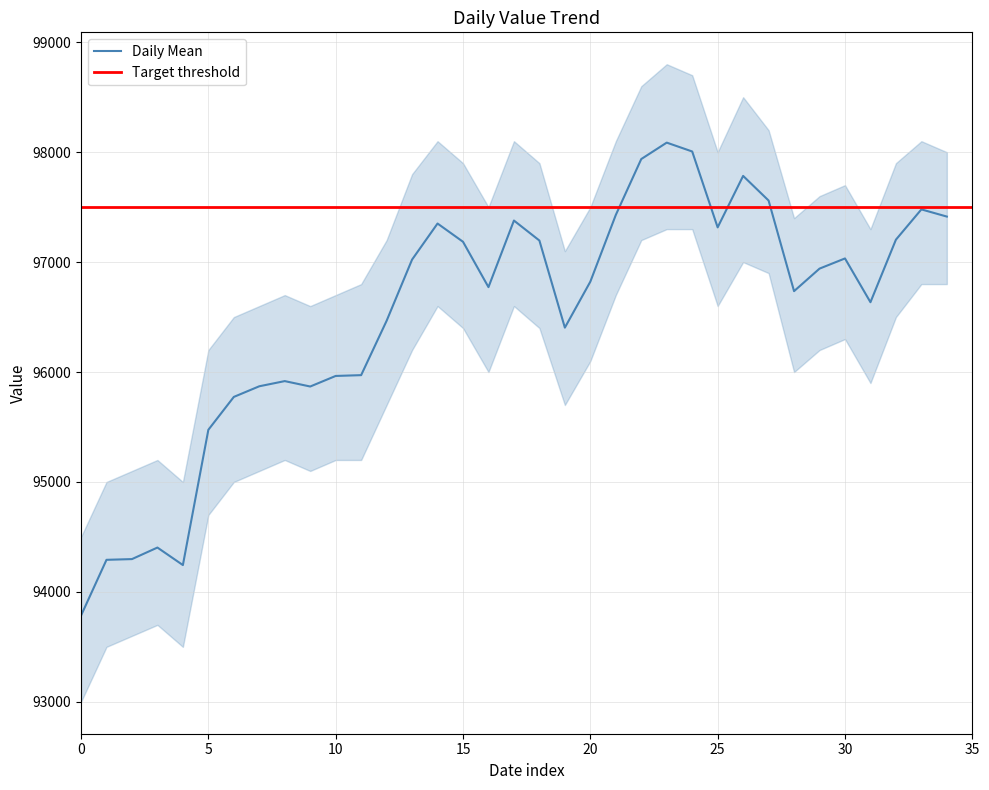

What is the lowest value of the Daily Std Upper series?

94500.0